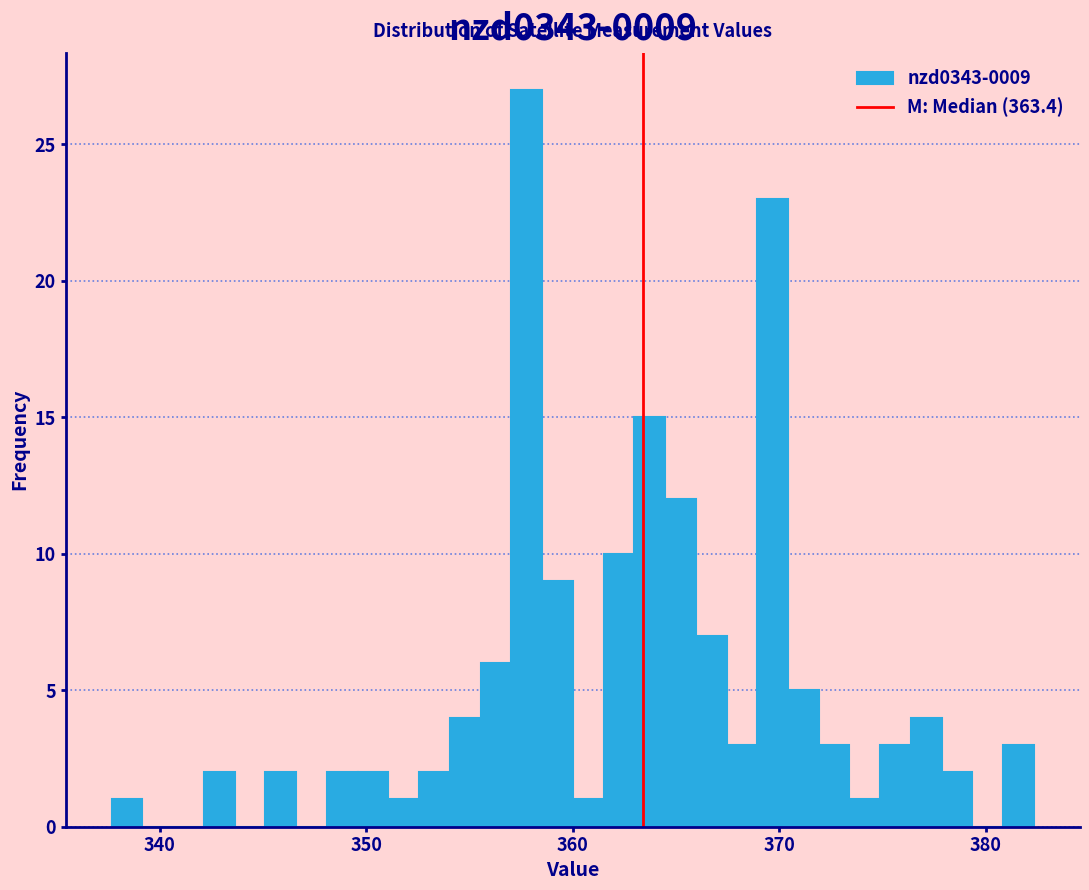

Around what value on the x-axis is the tallest bar? Give the approximate position of its centre, as read against the axis.

358